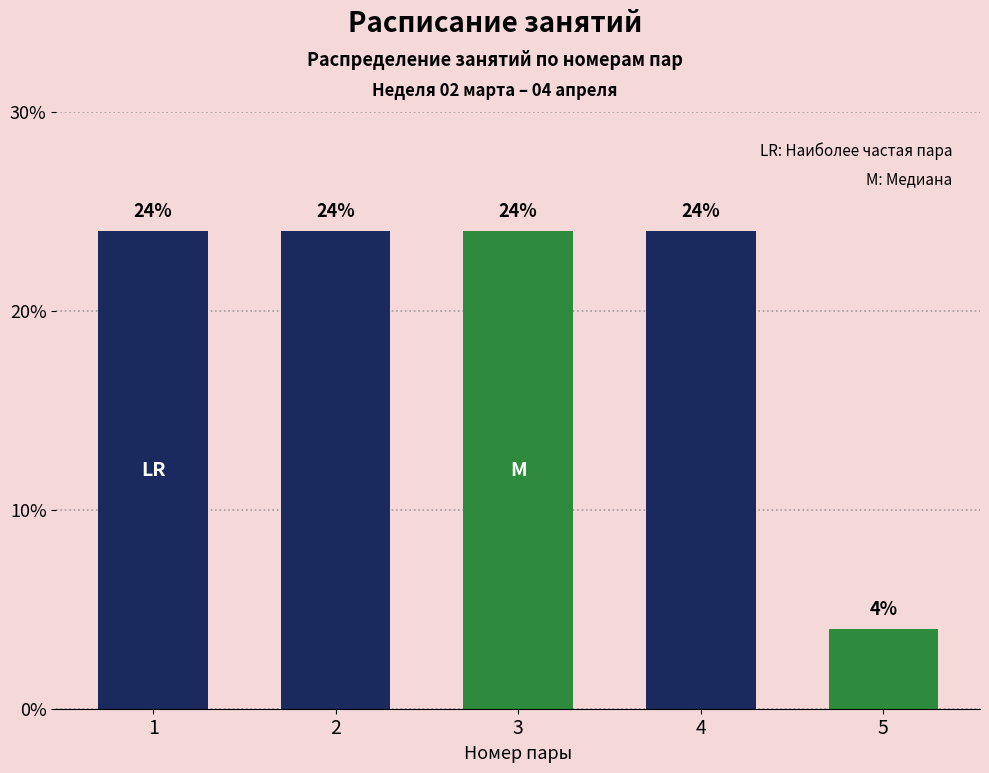

Reading left to right, extract all data points from this chart.

1=24	2=24	3=24	4=24	5=4